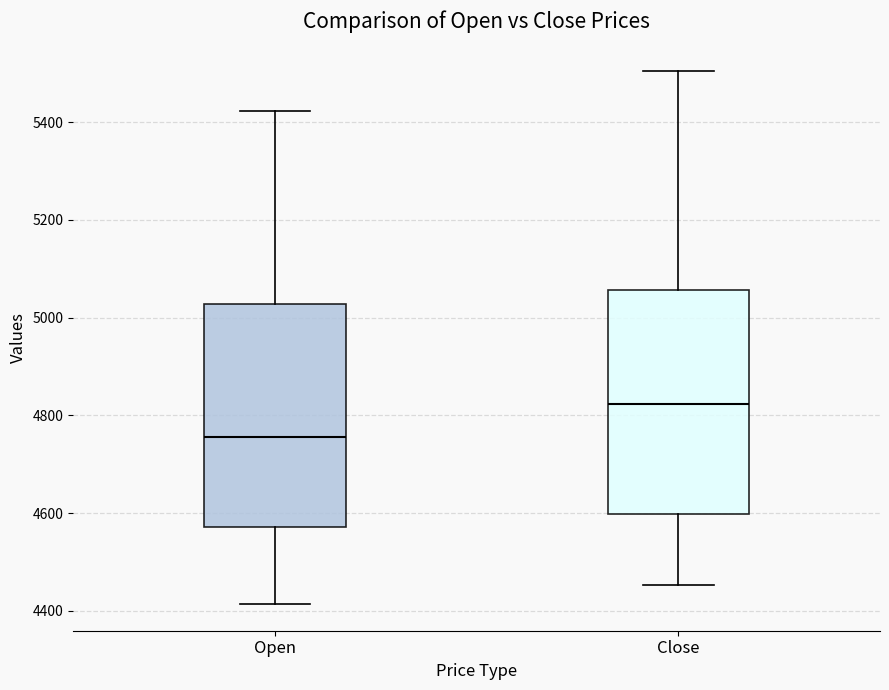

Reading left to right, read every box against the y-axis: the position of its median line, the range the box covers, and the ends of its whiskers. The values are not printed on the chart, so give them approximately, as read against the axis.

Open: median 4760, box 4580 to 5020, whiskers 4420 to 5420
Close: median 4820, box 4600 to 5060, whiskers 4460 to 5500